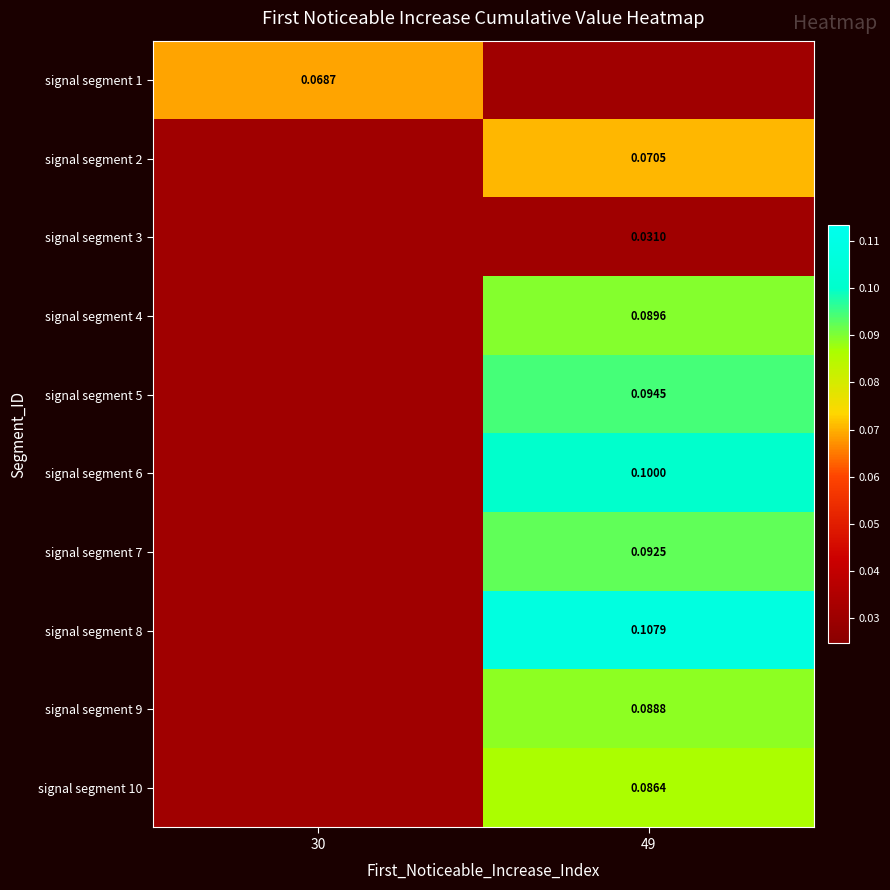

Reading right to left, what are all the values shown in this chart?

row_0: 0.0	0.1
row_1: 0.1	0.0
row_2: 0.0	0.0
row_3: 0.1	0.0
row_4: 0.1	0.0
row_5: 0.1	0.0
row_6: 0.1	0.0
row_7: 0.1	0.0
row_8: 0.1	0.0
row_9: 0.1	0.0